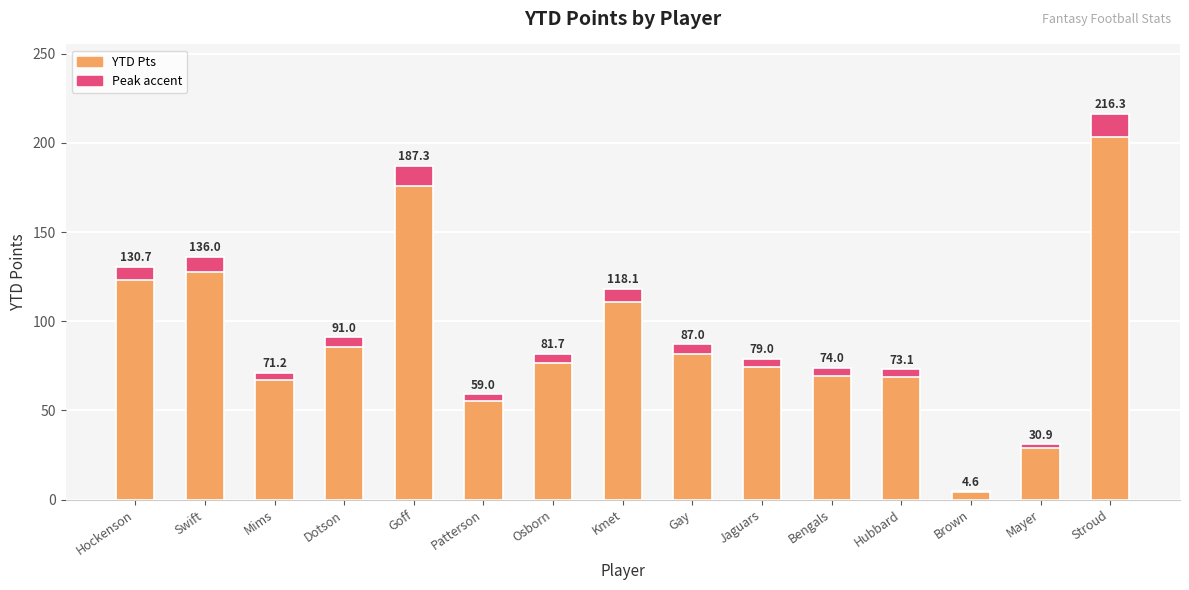

Reading left to right, list all the values displayed in this chart.

Hockenson=130.7	Swift=136.0	Mims=71.2	Dotson=91.0	Goff=187.3	Patterson=59.0	Osborn=81.7	Kmet=118.1	Gay=87.0	Jaguars=79.0	Bengals=74.0	Hubbard=73.1	Brown=4.6	Mayer=30.9	Stroud=216.3